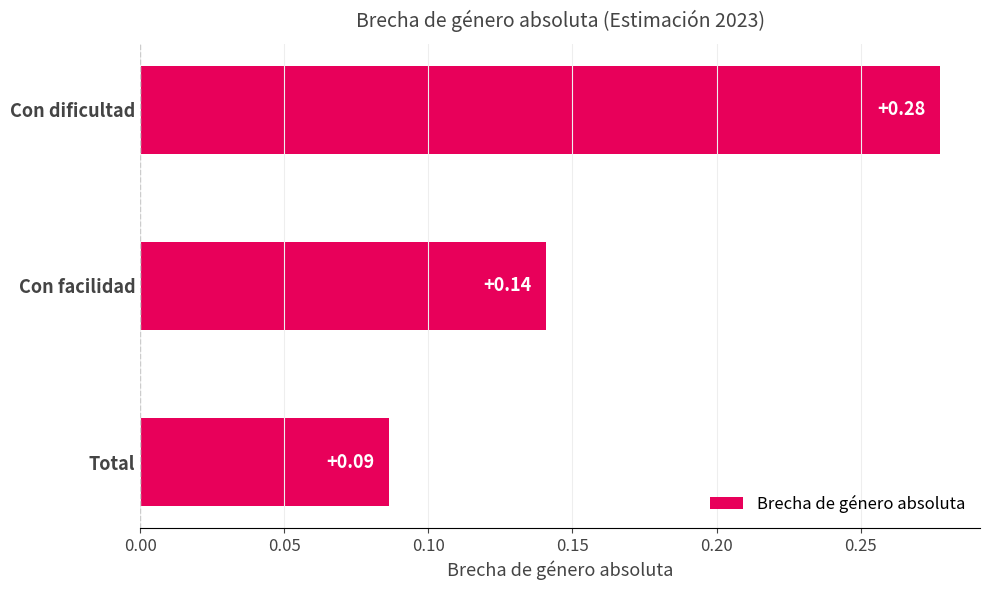

Between Con dificultad and Con facilidad, which is larger?

Con dificultad